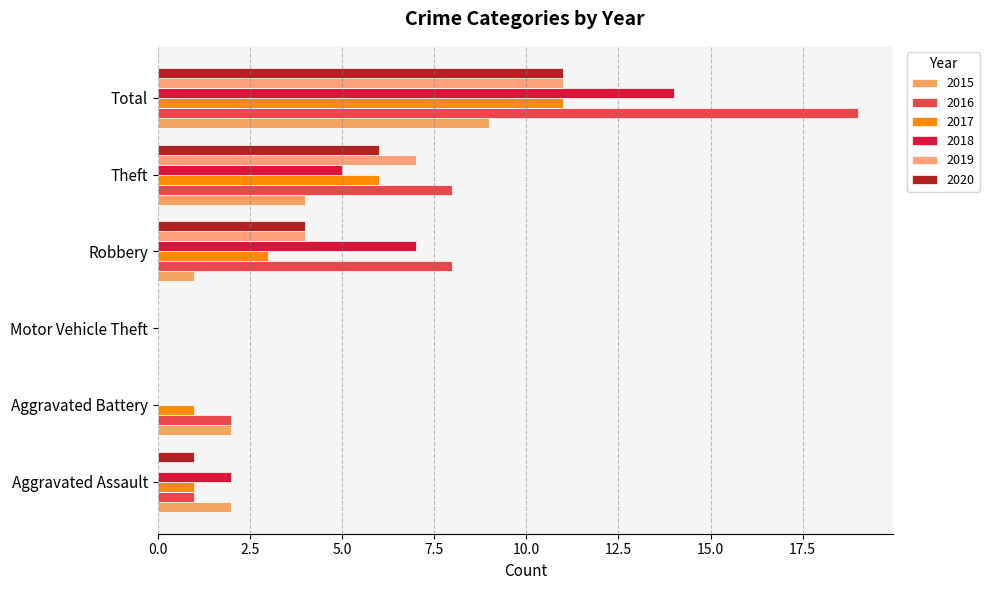

The 2020 series shows 0 at Motor Vehicle Theft. True or false?

True